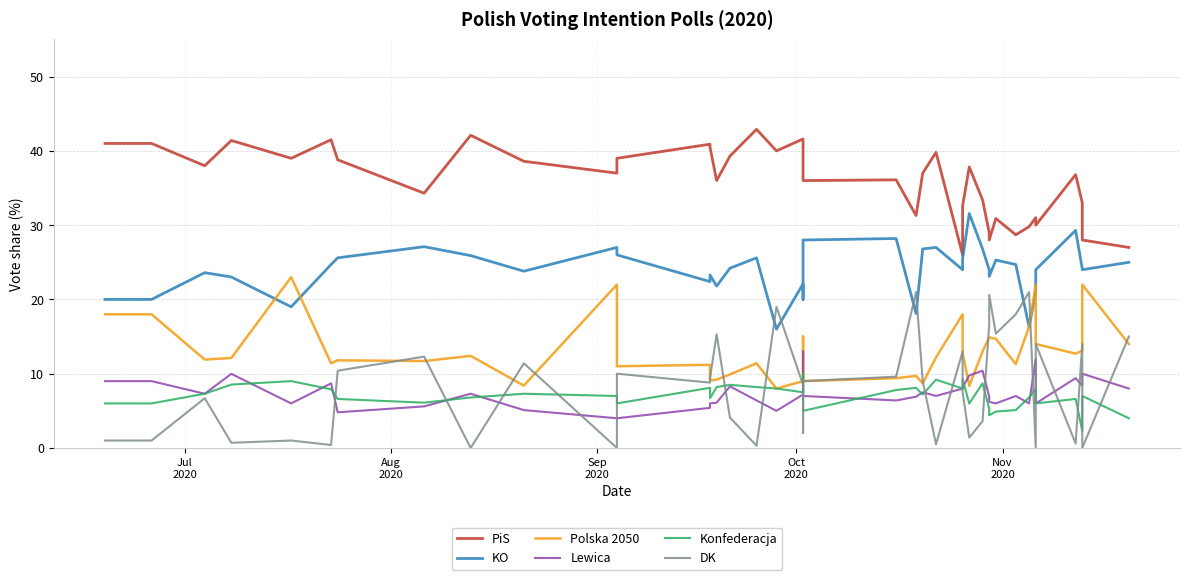

What is the difference between the maximum and minimum values in the KO series?

15.6